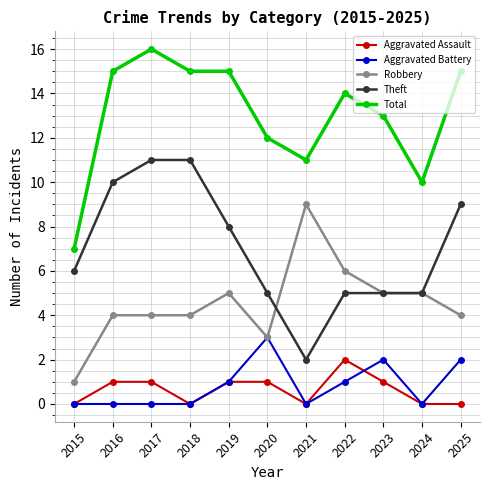

Is it true that Aggravated Battery equals 2 at 2015?

False